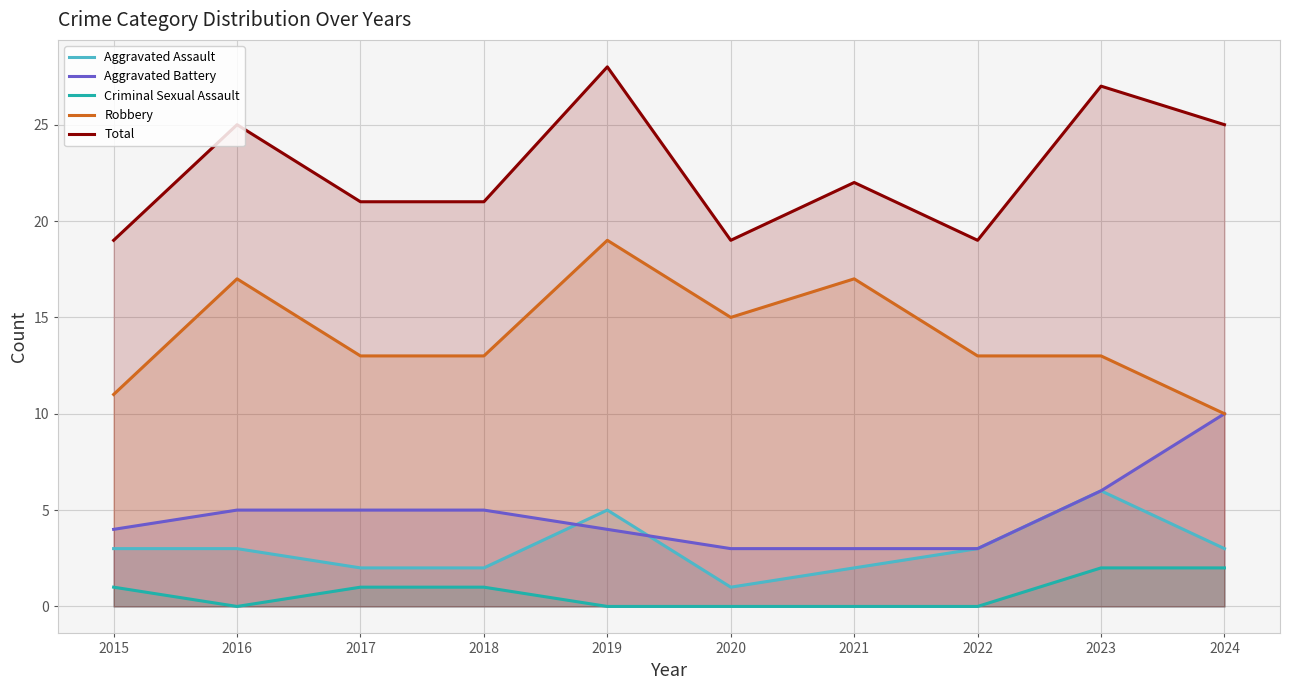

Between 2019 and 2020, which series saw the biggest shift?

Total